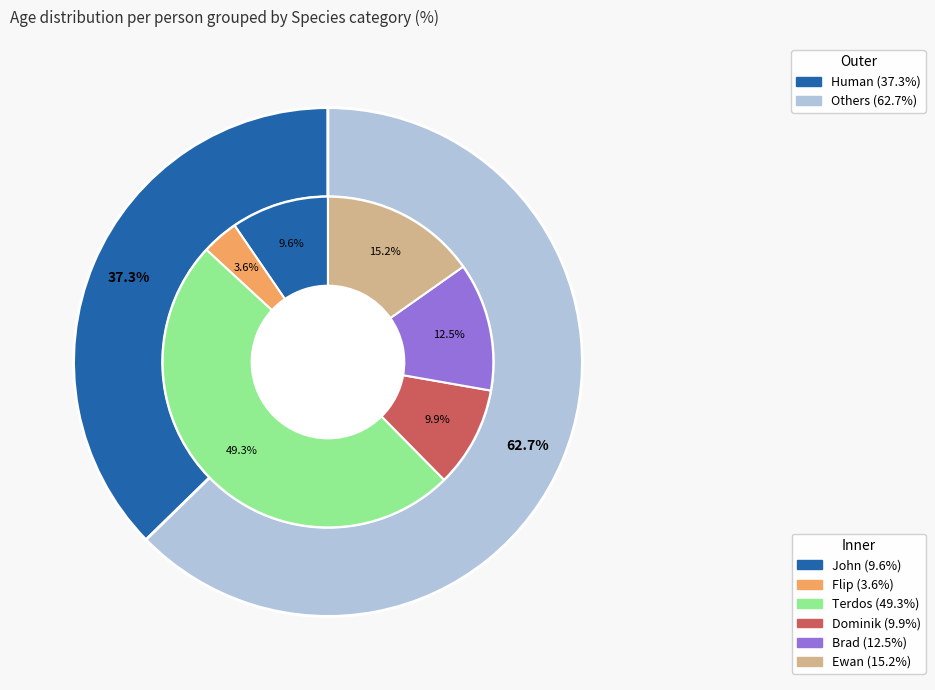

Which slice is the smallest?

Flip